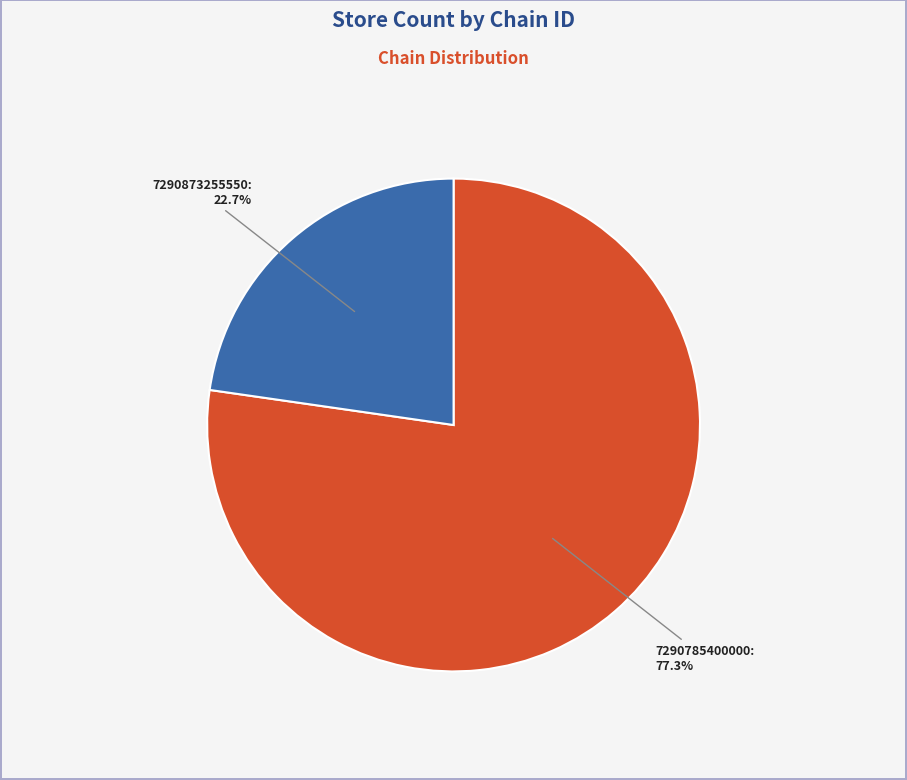

To the nearest percent, what is the combined percentage of 7290785400000 and 7290873255550?

100%